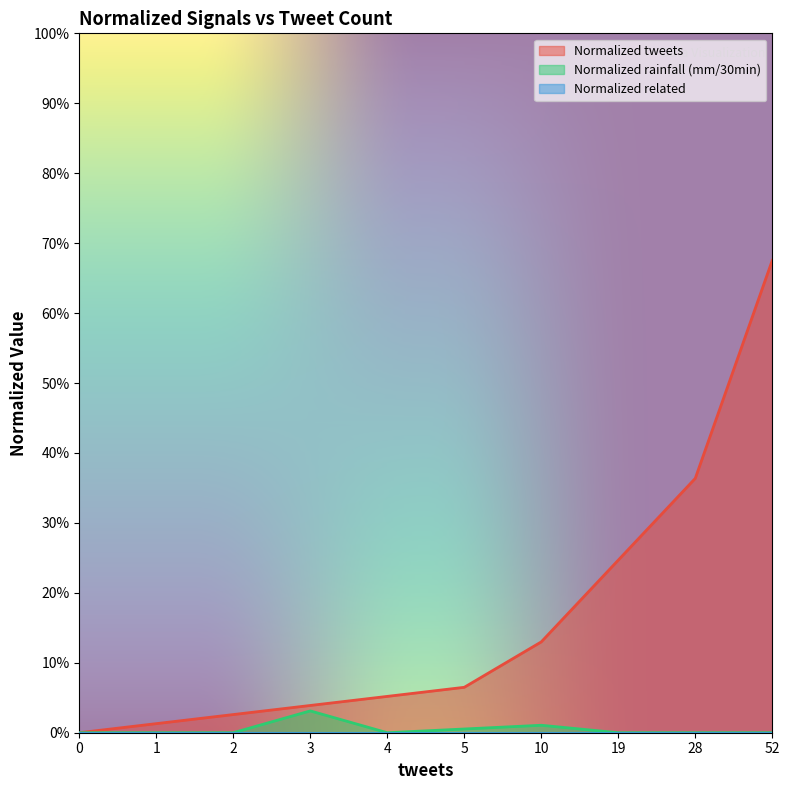

Reading left to right, list all the values displayed in this chart.

Normalized tweets: 0=0.0	1=0.0	2=0.0	3=0.0	4=0.1	5=0.1	10=0.1	19=0.2	28=0.4	52=0.7
Normalized rainfall (mm/30min): 0=0.0	1=0.0	2=0.0	3=0.0	4=0.0	5=0.0	10=0.0	19=0.0	28=0.0	52=0.0